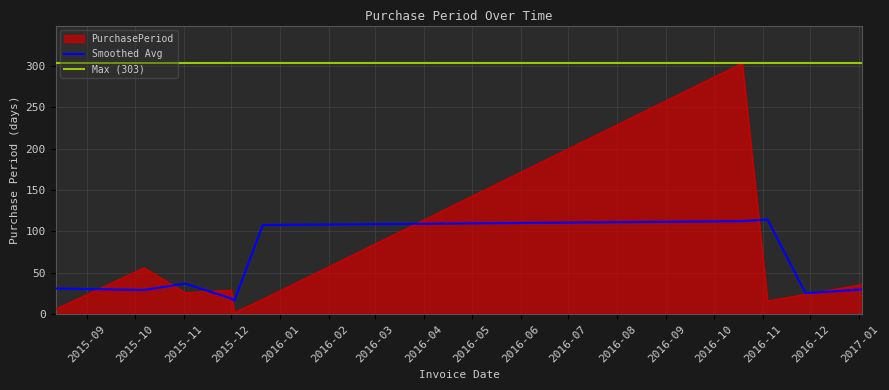

True or false: there are more than 1 points higher than both neighbors.

True